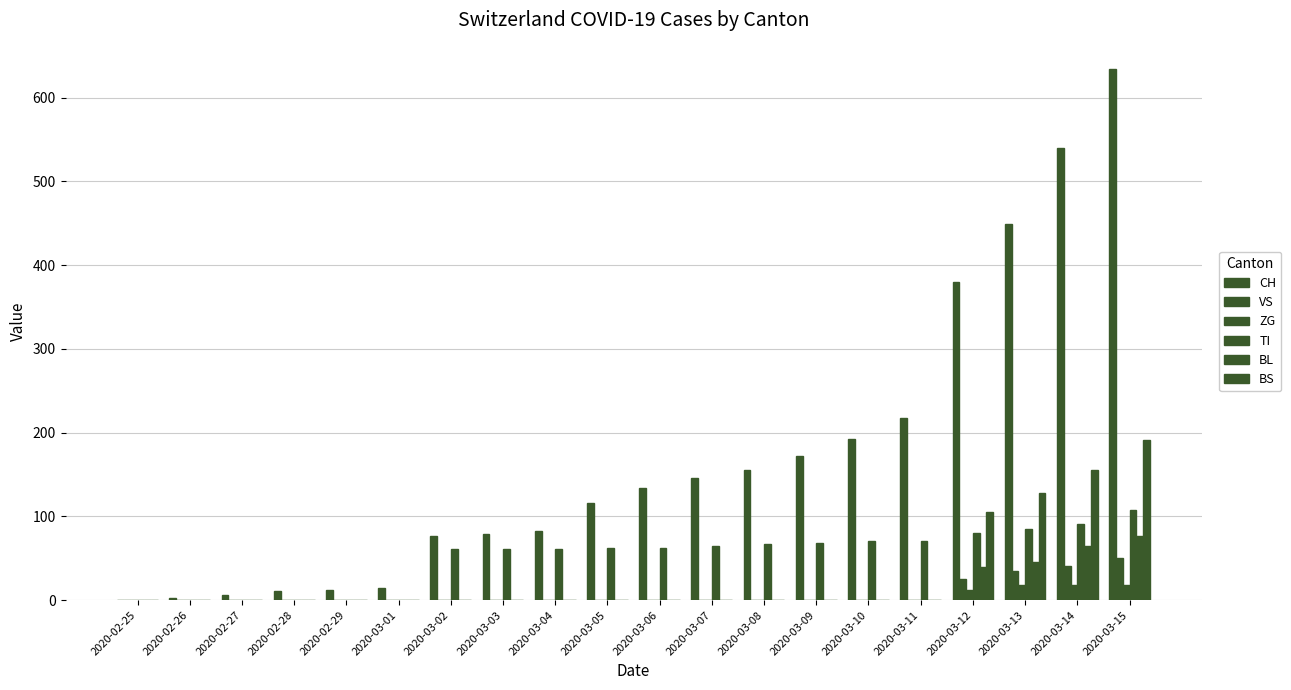

How many categories are shown in the chart?

20